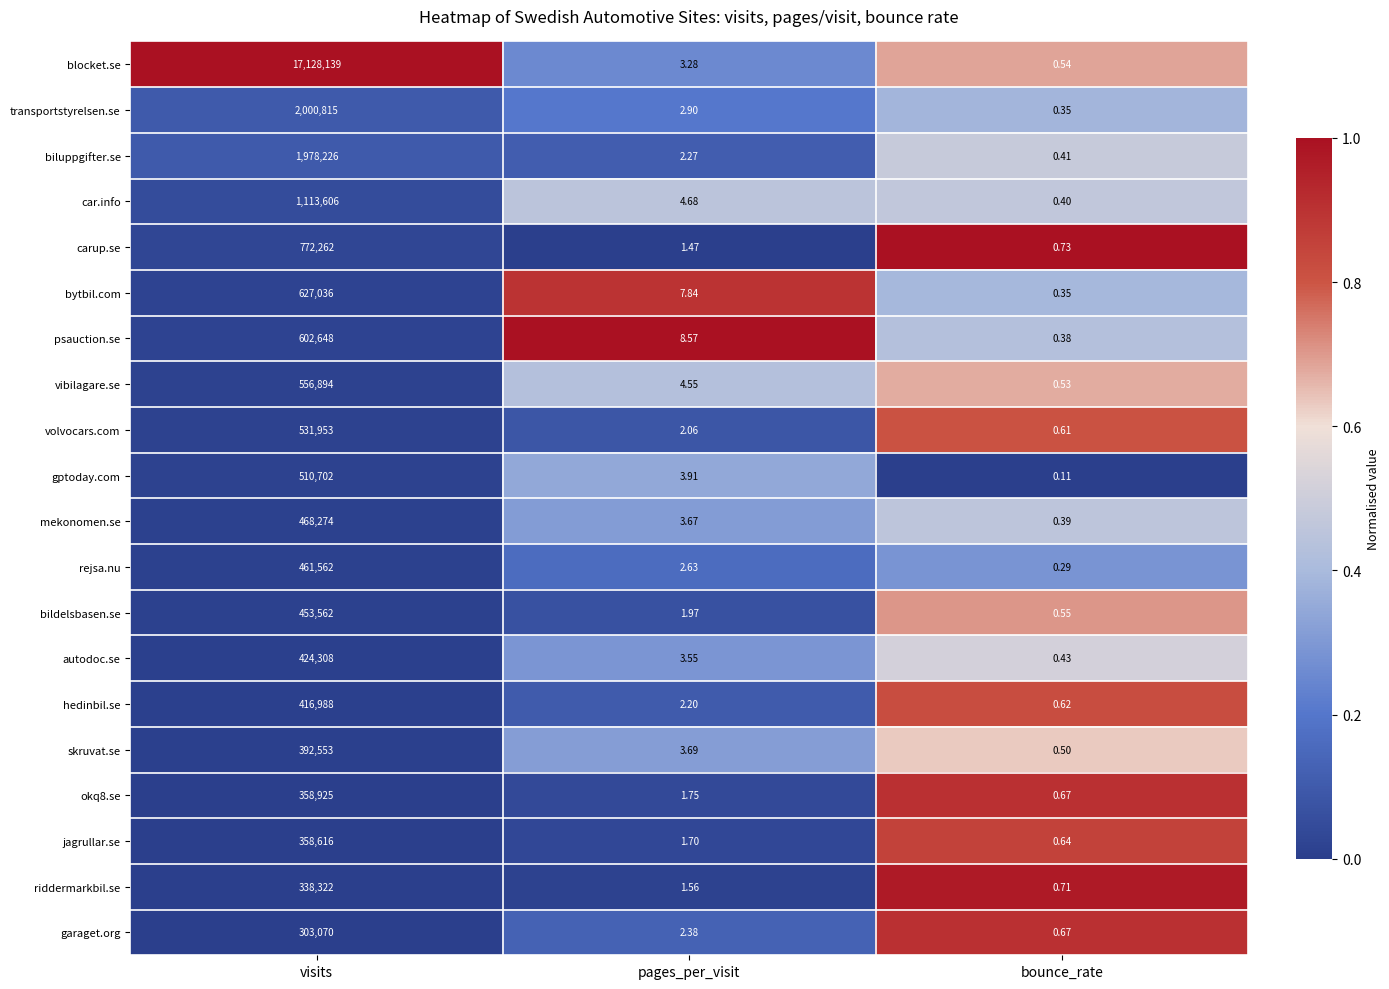

Which series has the largest range (max minus min)?

blocket.se